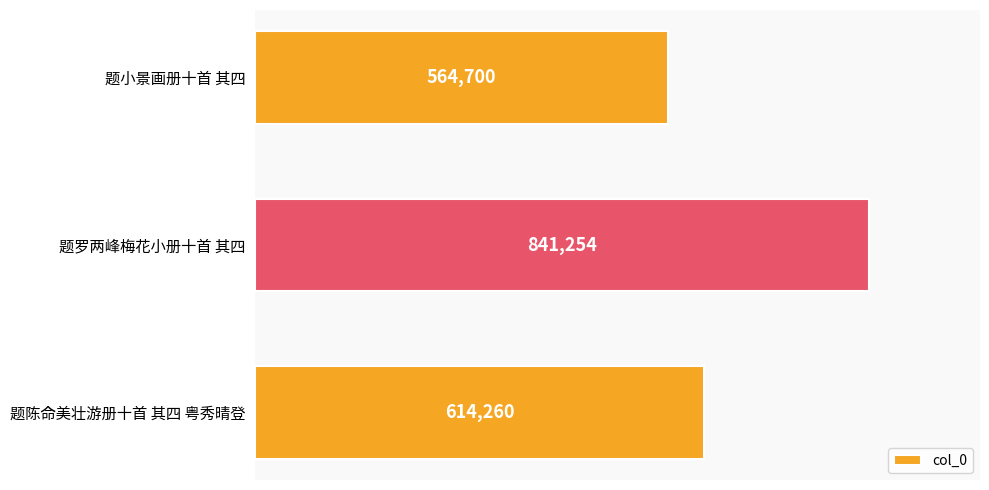

The value at 题罗两峰梅花小册十首 其四 is 225816. True or false?

False